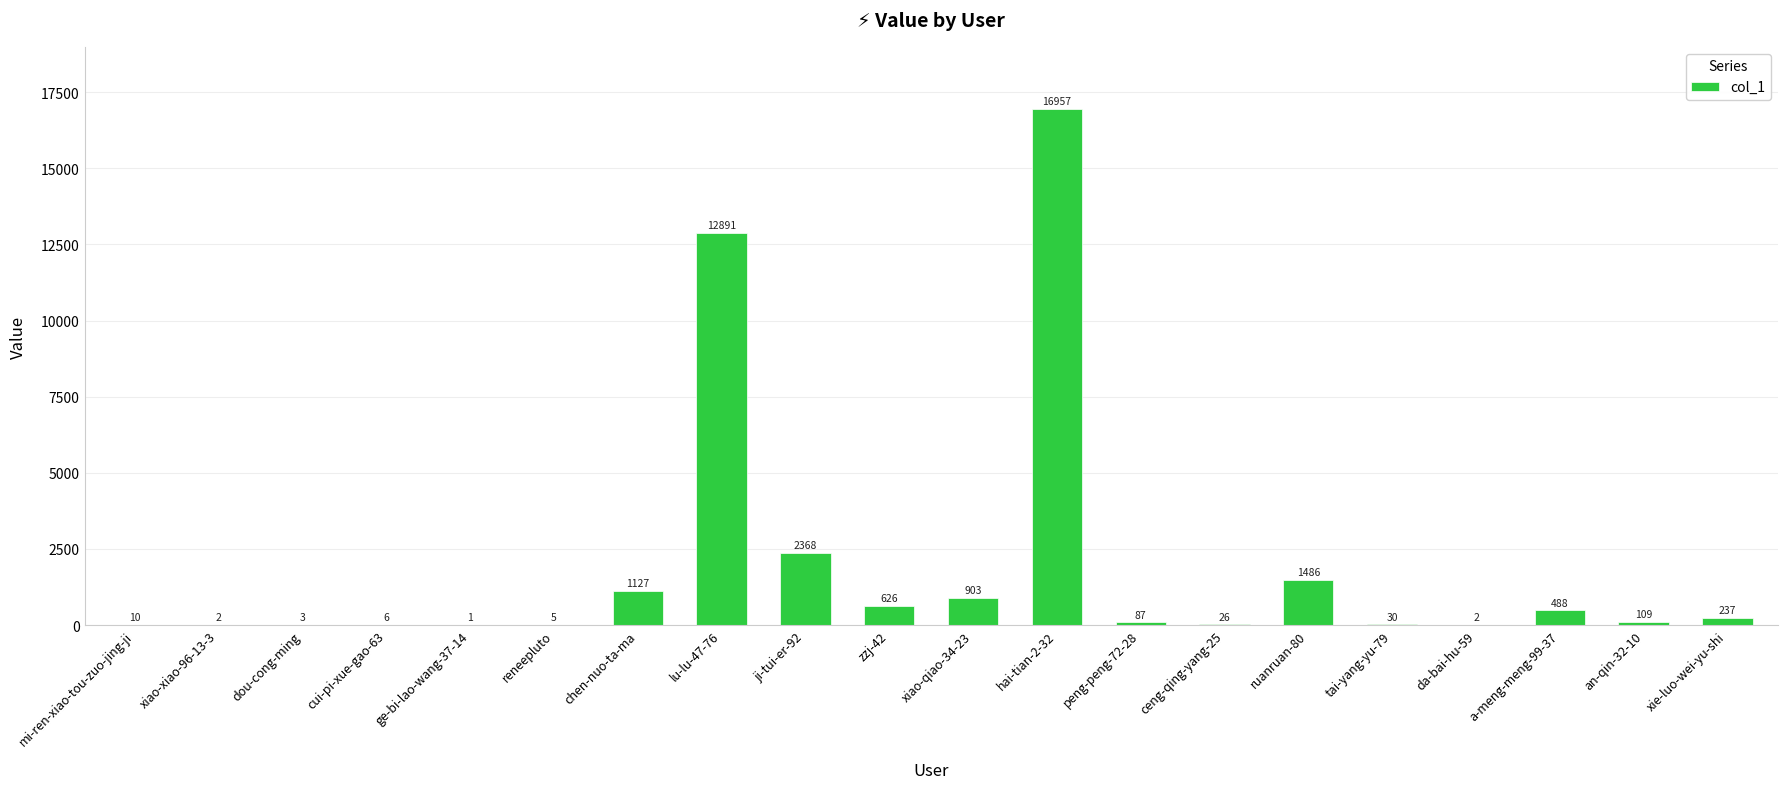

What is the sum of all values?

37364